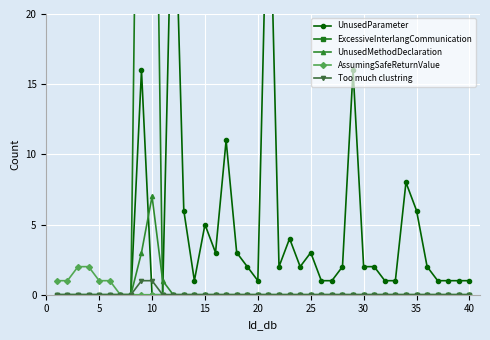

List the series in order of their peak value, highest first.

ExcessiveInterlangCommunication, UnusedParameter, UnusedMethodDeclaration, AssumingSafeReturnValue, Too much clustring